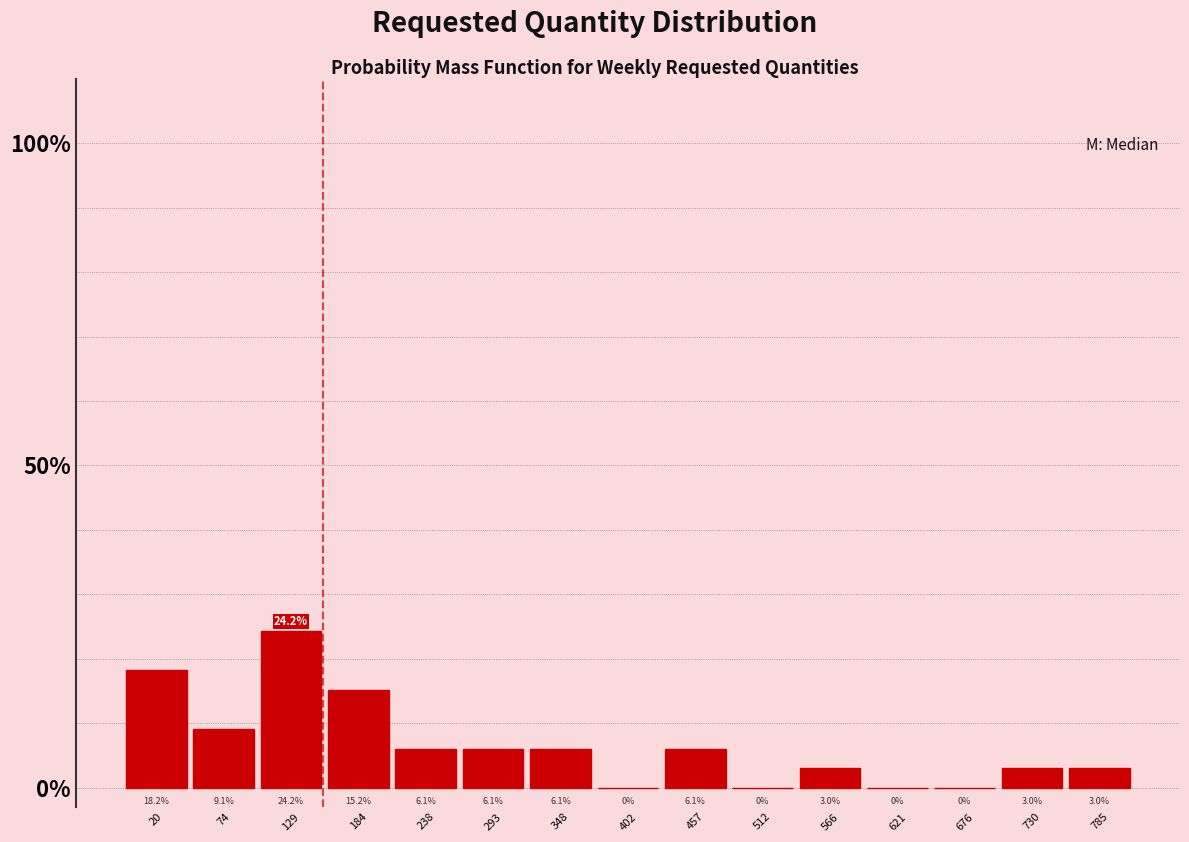

Reading right to left, what are all the values shown in this chart?

785=3.0	730=3.0	676=0.0	621=0.0	566=3.0	512=0.0	457=6.1	402=0.0	348=6.1	293=6.1	238=6.1	184=15.2	129=24.2	74=9.1	20=18.2